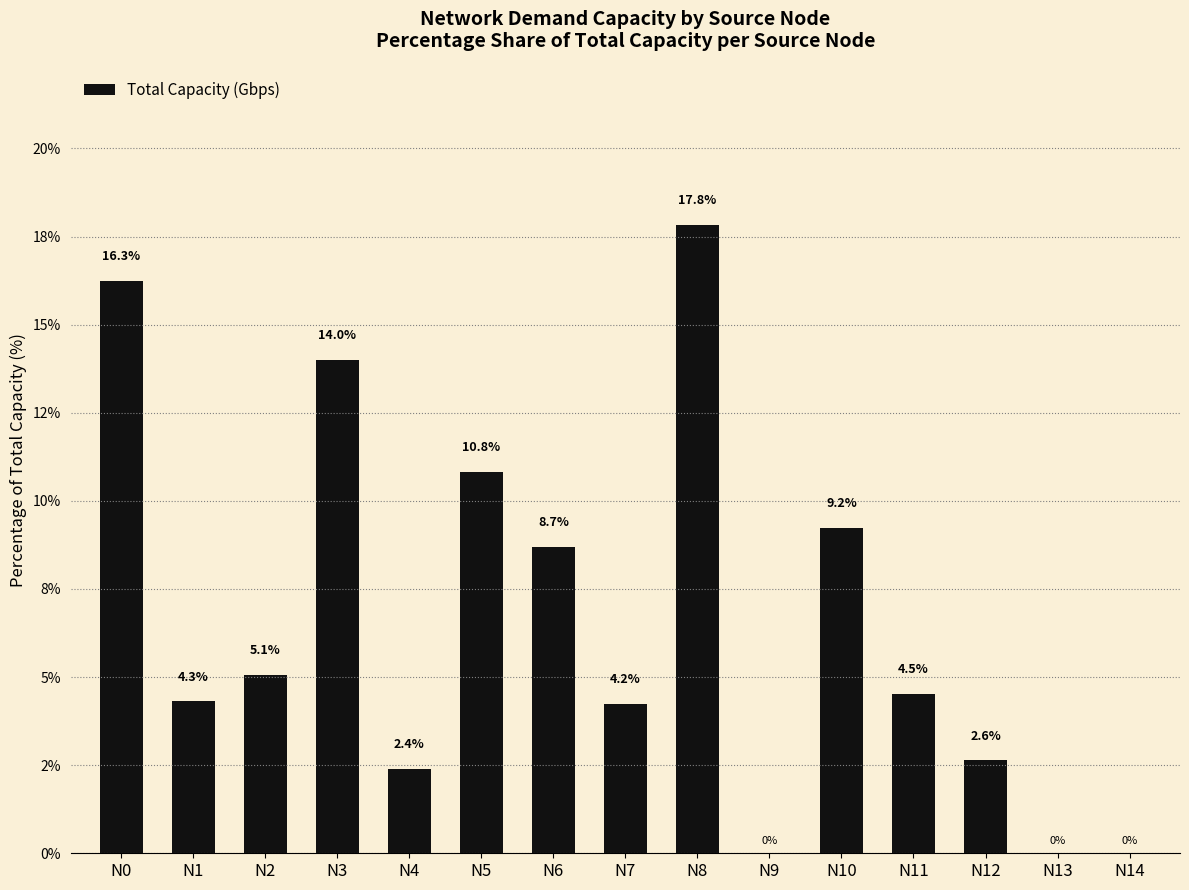

The chart shows a value of 10.8 at N5. True or false?

True